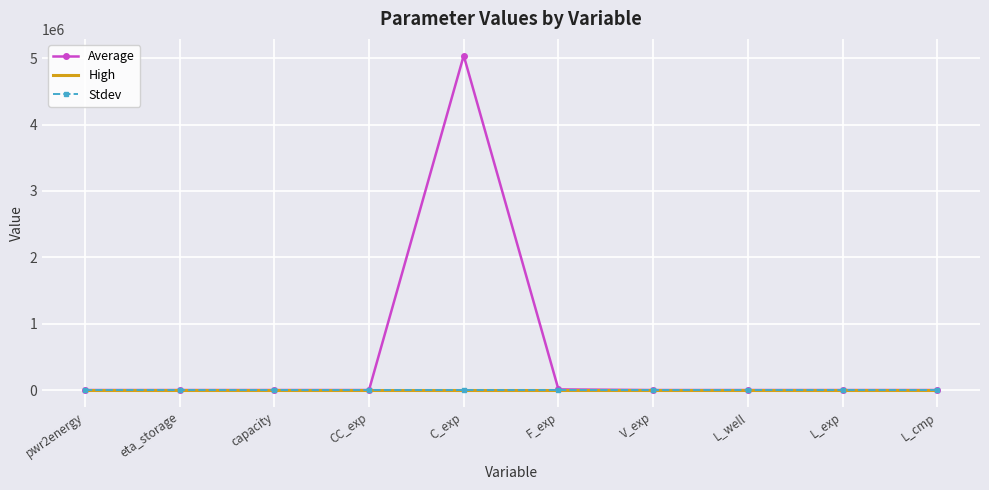

List the labels in order of Average value, smallest first.

V_exp, eta_storage, CC_exp, pwr2energy, L_well, L_exp, L_cmp, capacity, F_exp, C_exp